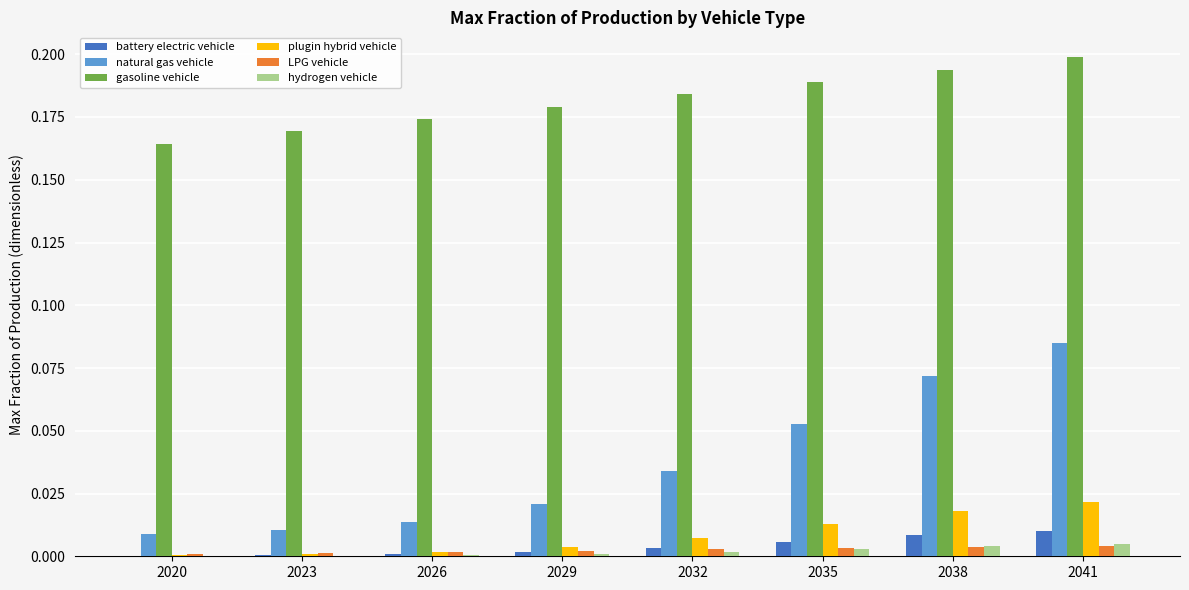

True or false: natural gas vehicle has a value of 0.0 at 2026.

True